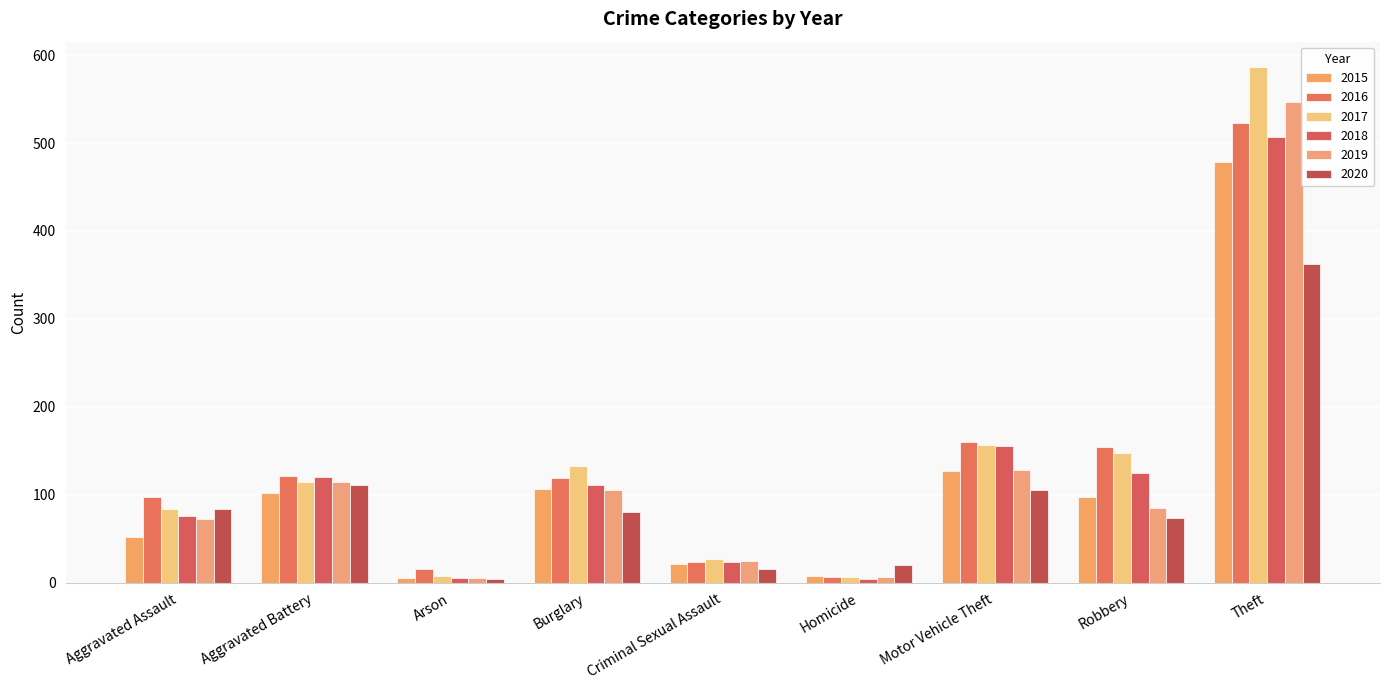

At which label does 2020 reach its peak?

Theft